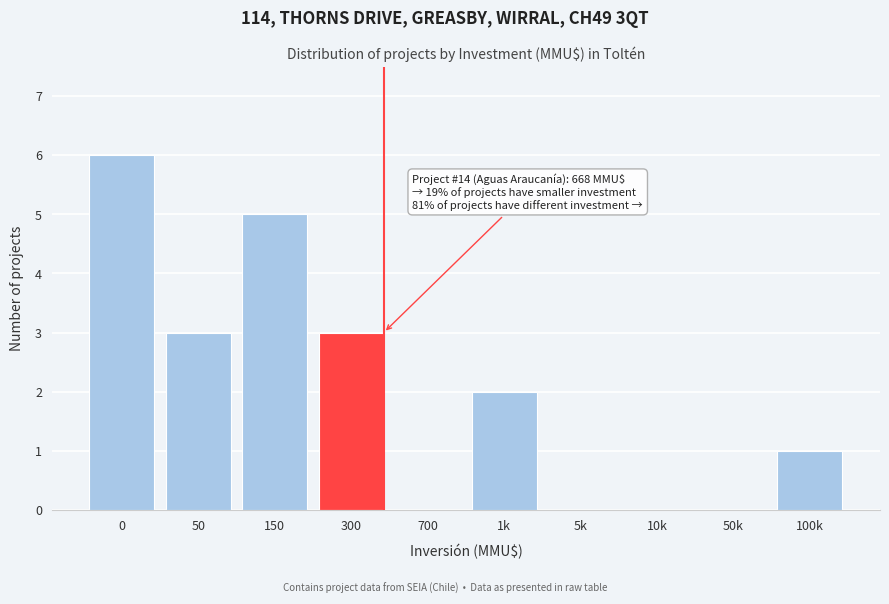

Reading left to right, extract all data points from this chart.

0=6	50=3	150=5	300=3	700=0	1k=2	5k=0	10k=0	50k=0	100k=1